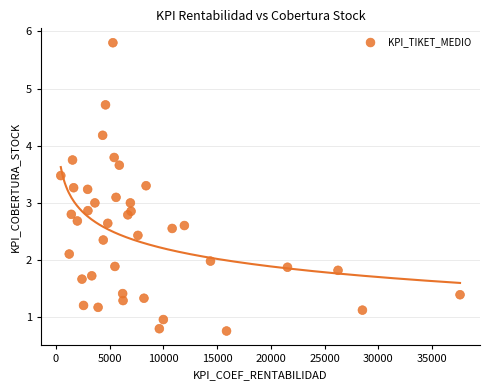

What is the range of X values (max minus min)?

37145.0